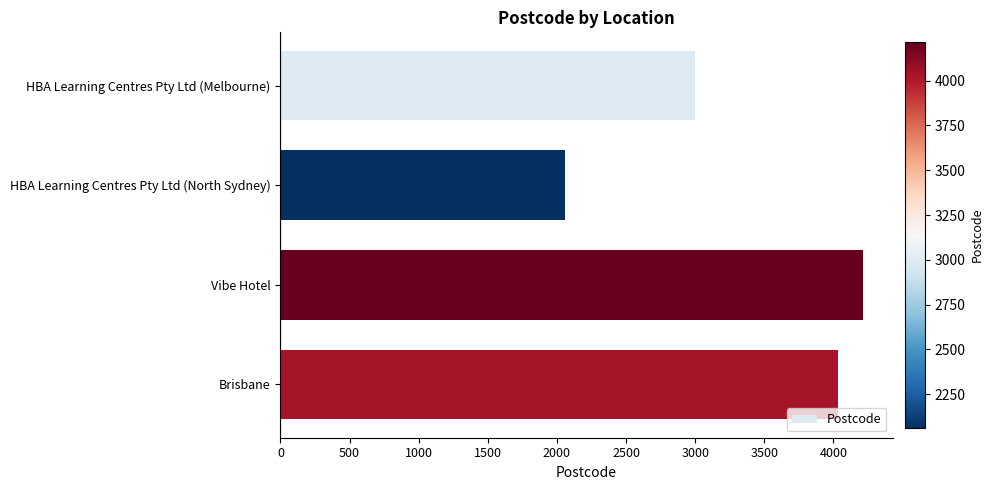

What is the difference between the maximum and minimum values?

2157